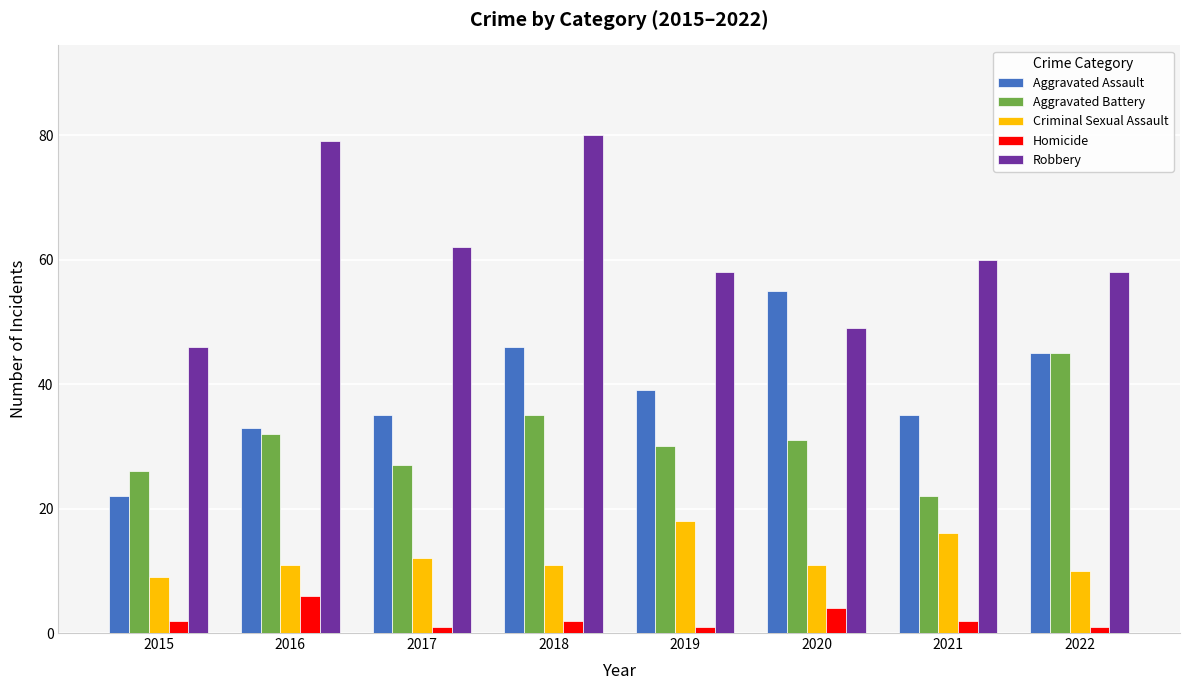

Which series has the largest range (max minus min)?

Robbery